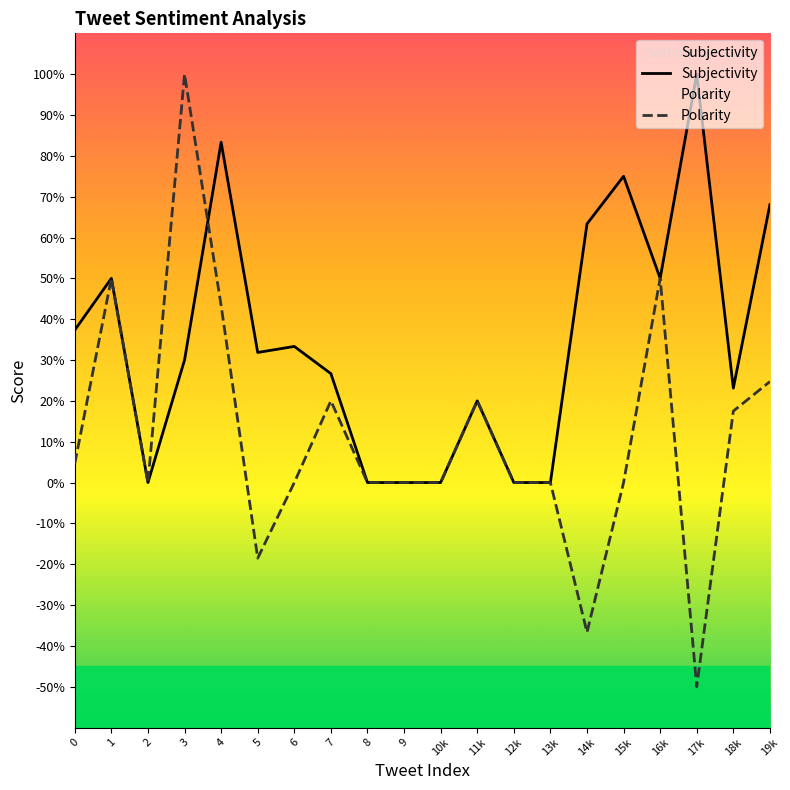

True or false: Subjectivity and Polarity cross at least once.

True